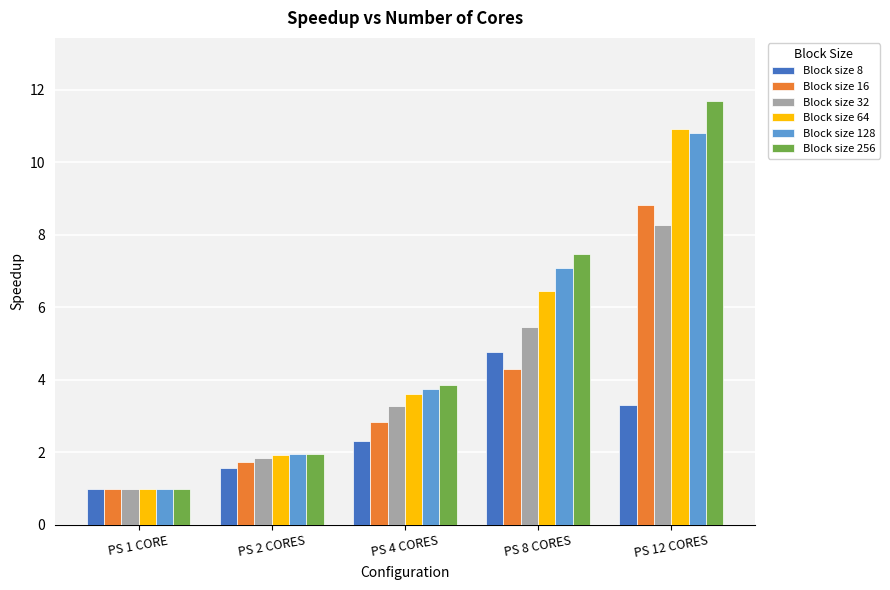

What value does the Block size 8 series have at PS 8 CORES?

4.8